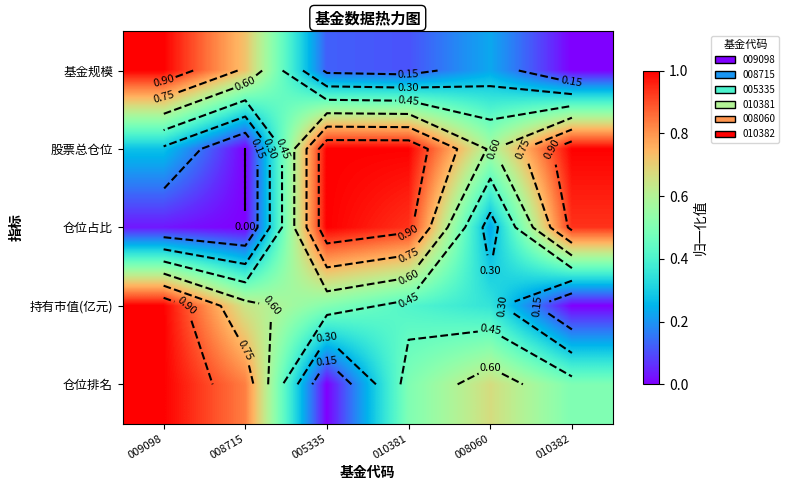

List the series in order of their peak value, highest first.

基金规模, 股票总仓位, 仓位占比, 持有市值(亿元), 仓位排名